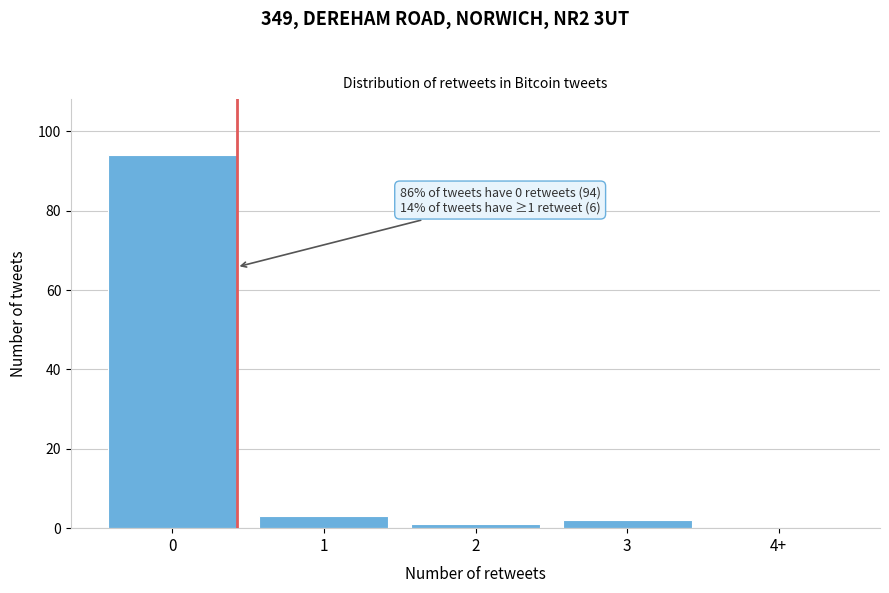

Reading left to right, what are all the values shown in this chart?

0=94	1=3	2=1	3=2	4+=0